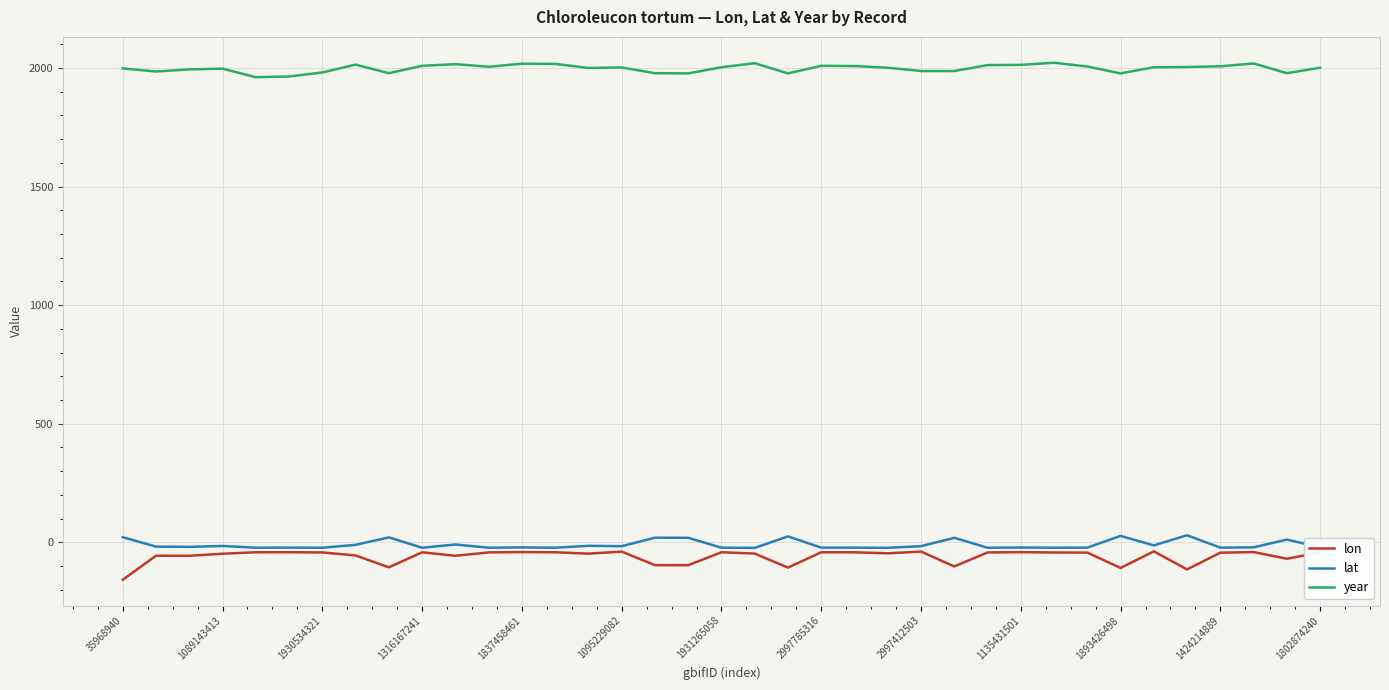

Which series has the largest total across all categories?

year